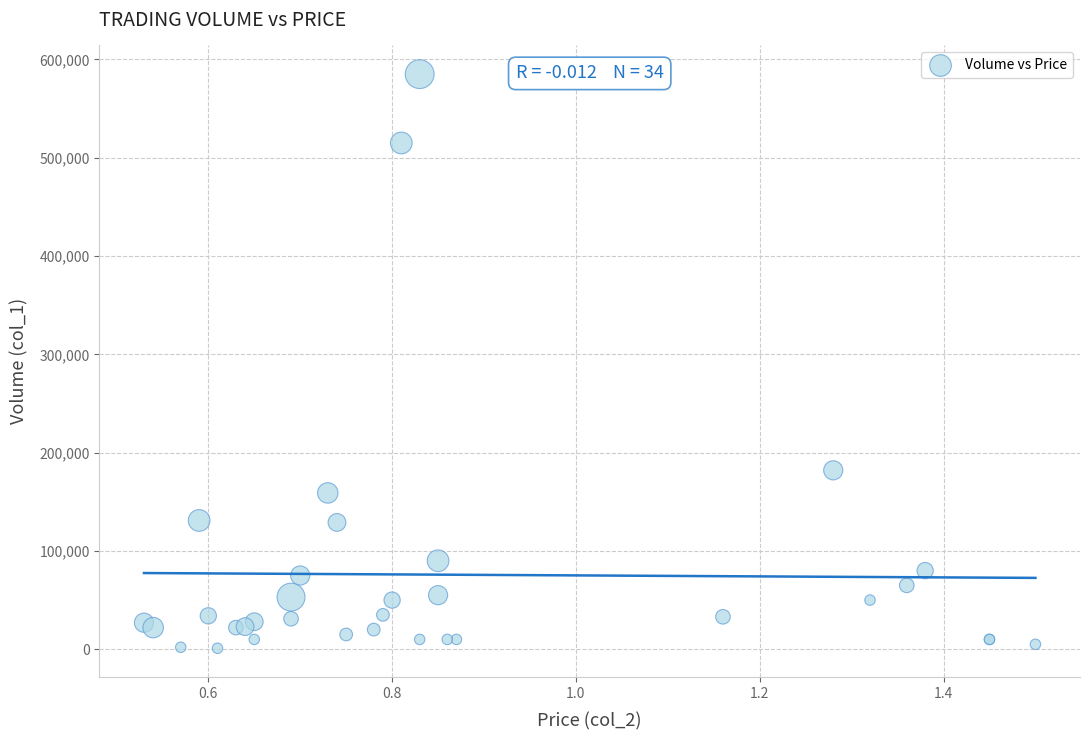

What Y value in the scatter plot is closest to 293000?

182000